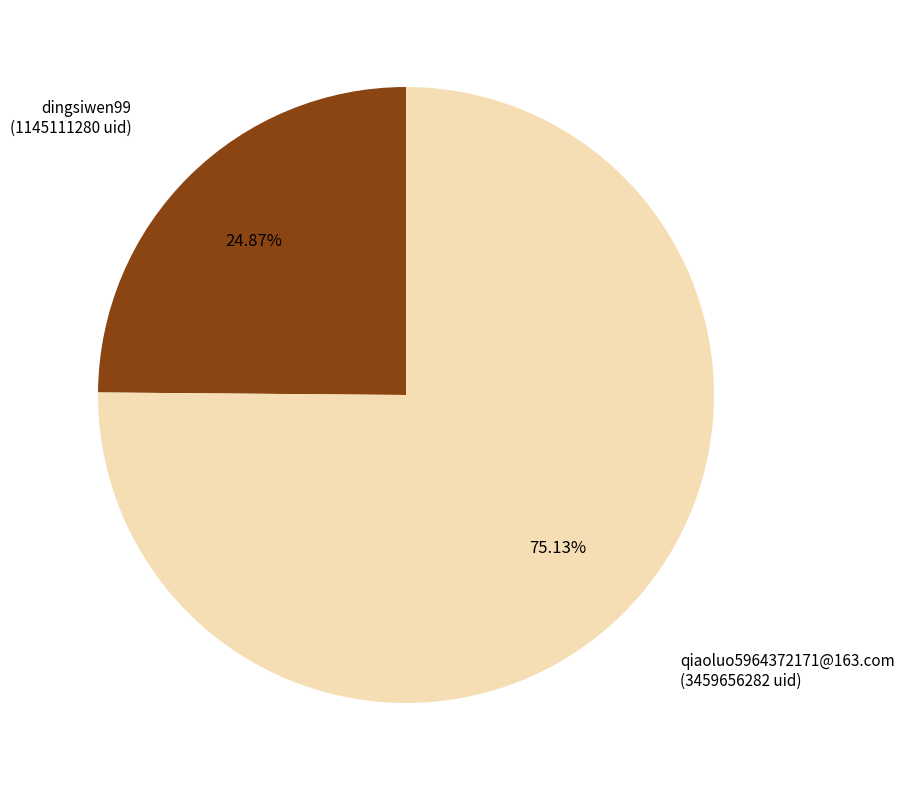

Is there any slice that represents more than half of the pie?

Yes